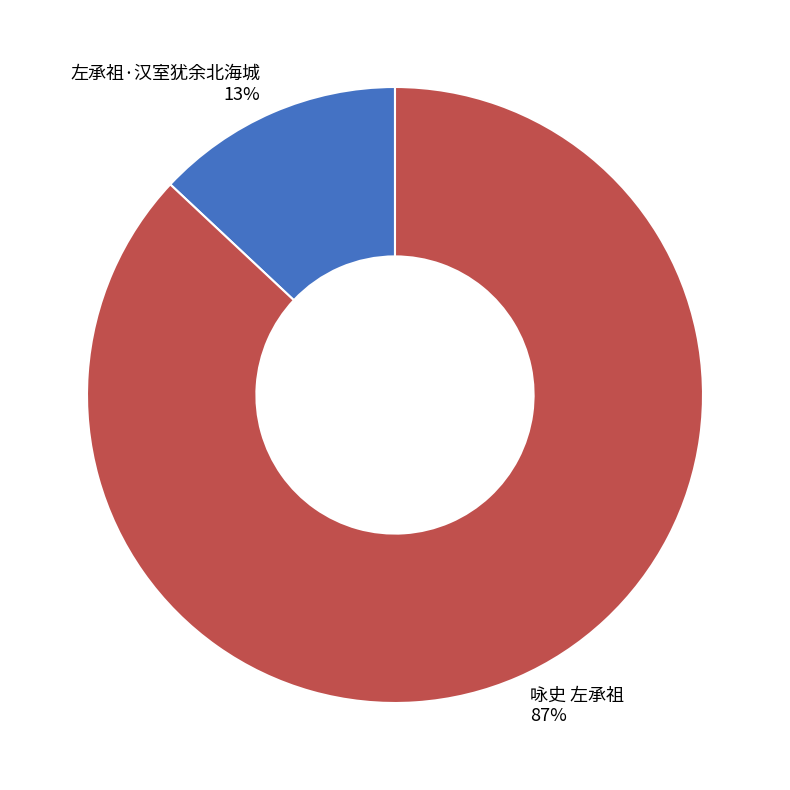

What is the largest slice in the pie chart?

咏史 左承祖